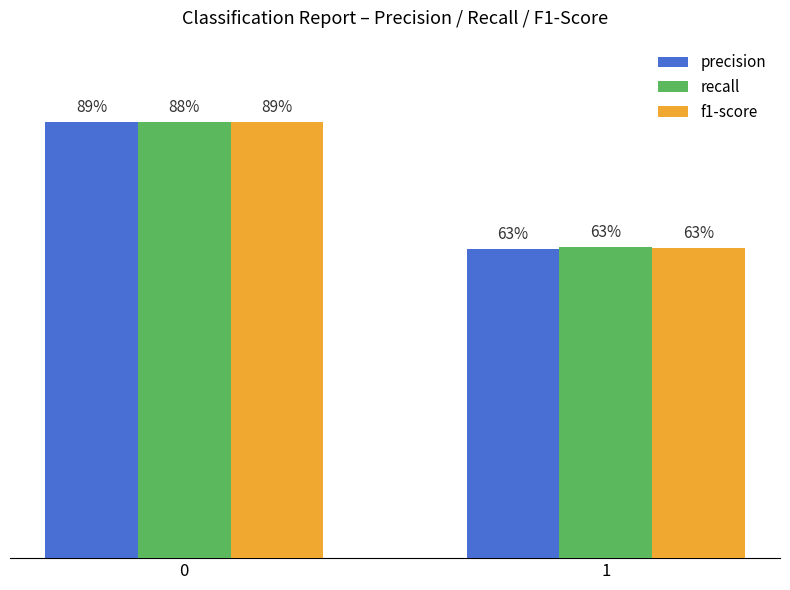

The recall series shows 0.6 at 0. True or false?

False